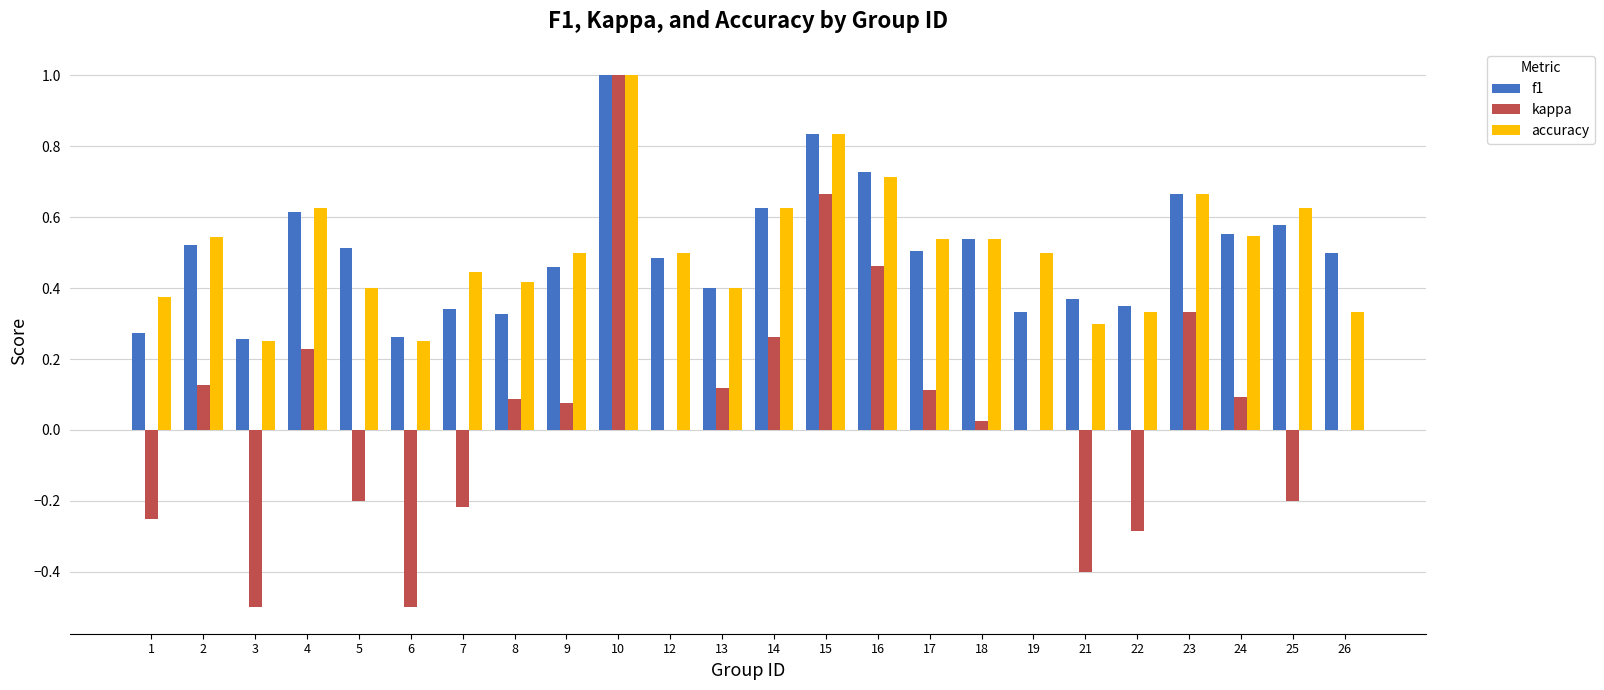

The value of kappa at 9 is 0.1. True or false?

True